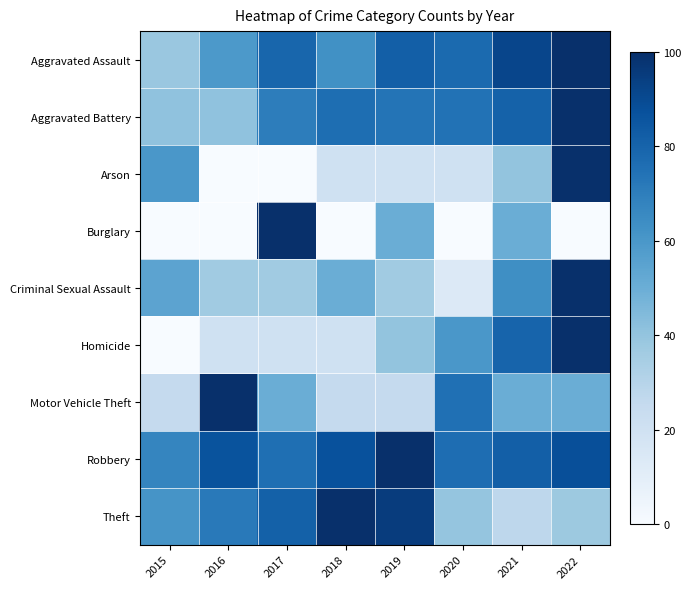

Rank the series by their maximum value, from highest to lowest.

Aggravated Assault, Aggravated Battery, Arson, Burglary, Criminal Sexual Assault, Homicide, Motor Vehicle Theft, Robbery, Theft